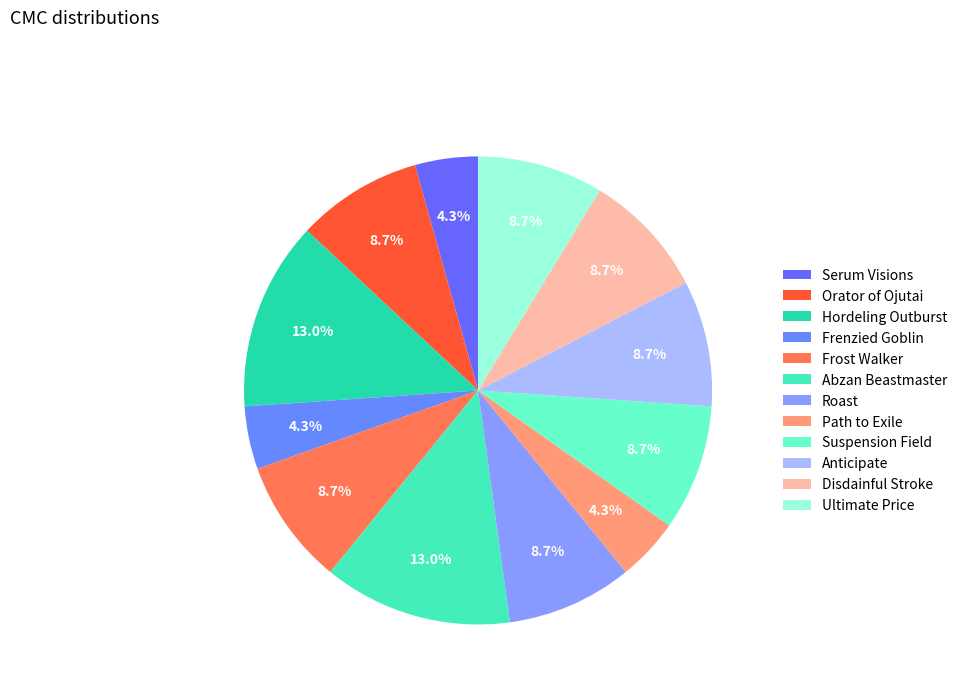

To the nearest percent, what portion does Abzan Beastmaster represent?

13%